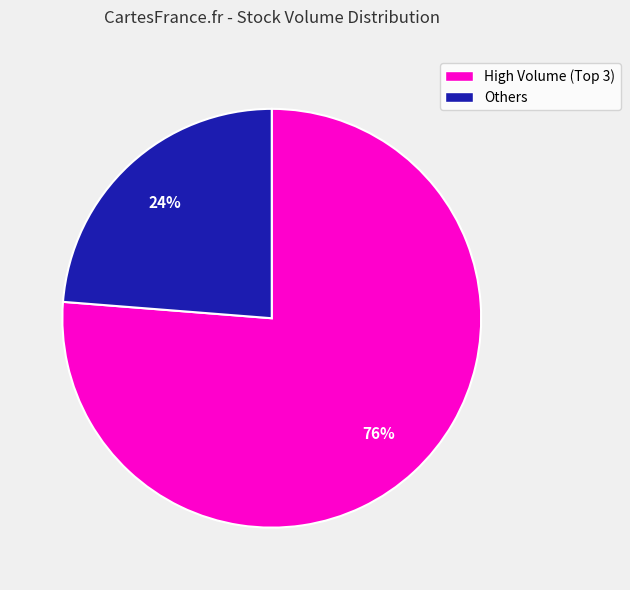

To the nearest percent, what is the difference between the largest and smallest slice percentages?

52%